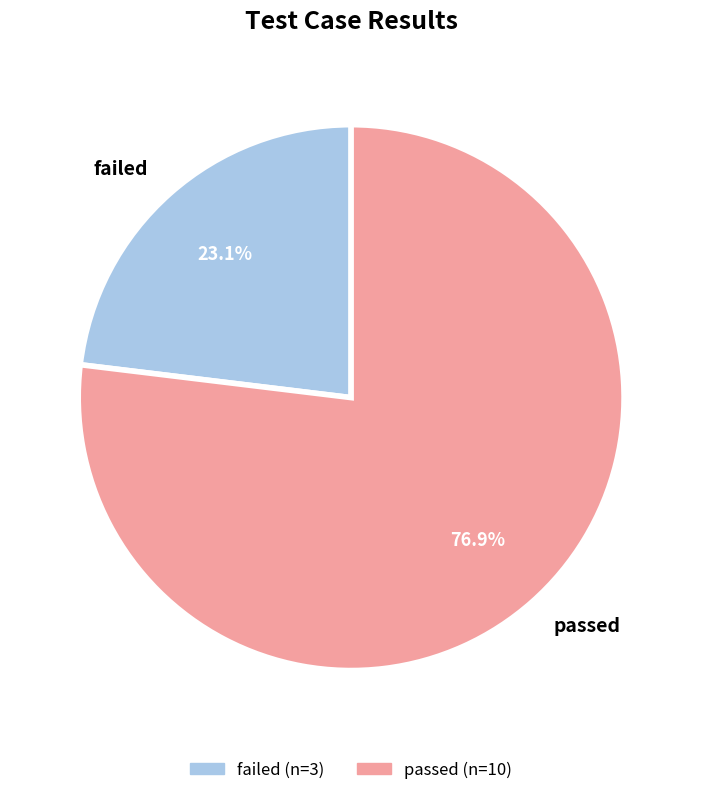

To the nearest percent, what is the combined percentage of passed and failed?

100%